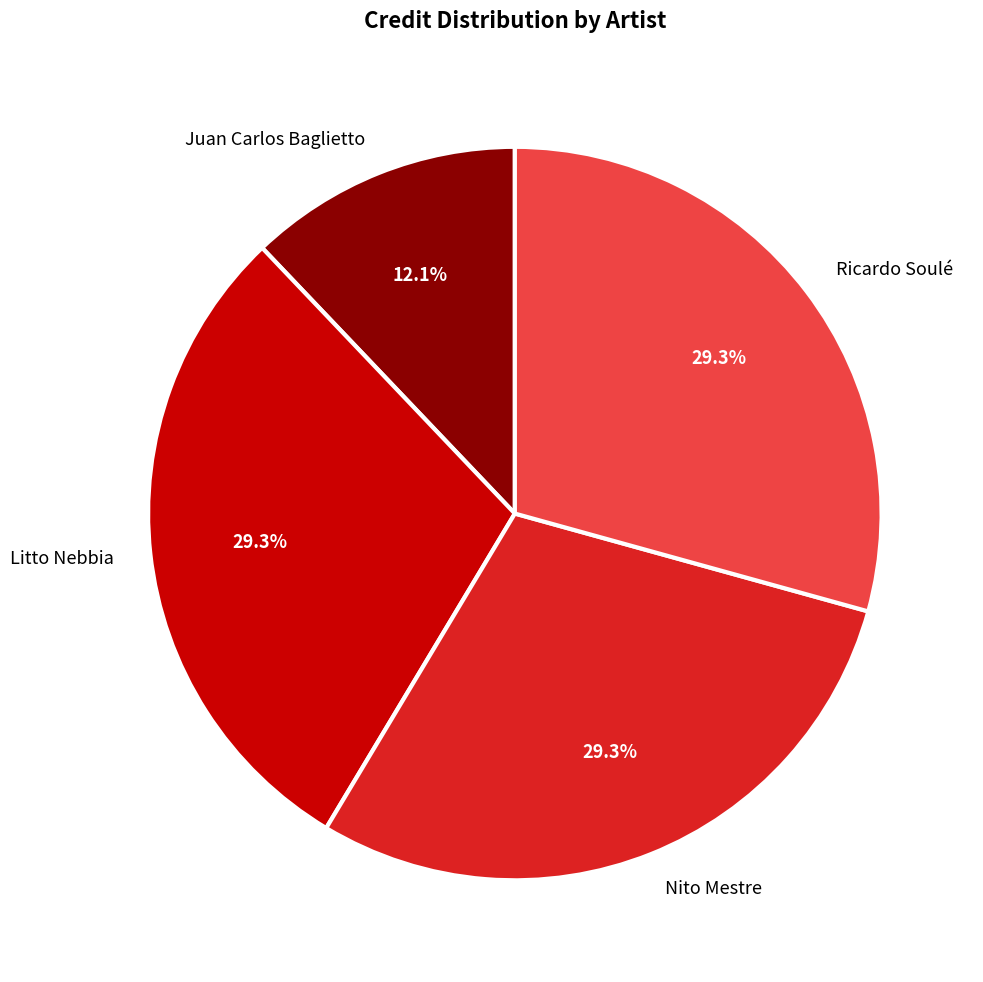

To the nearest percent, what portion does Ricardo Soulé represent?

29%